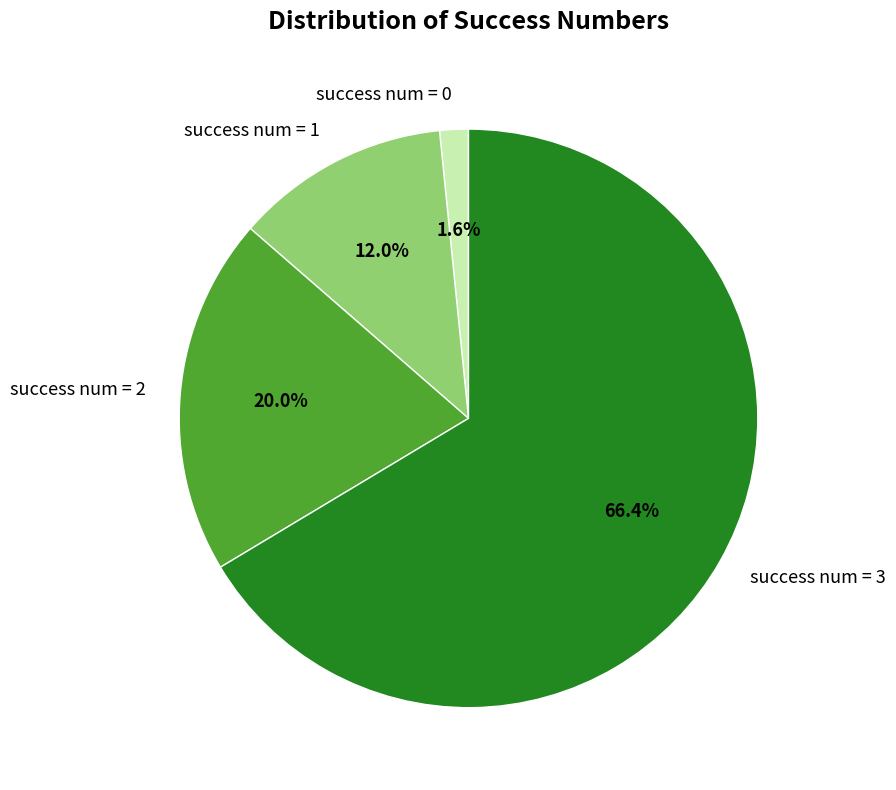

How much of the chart is everything except success num = 2?

80.0%